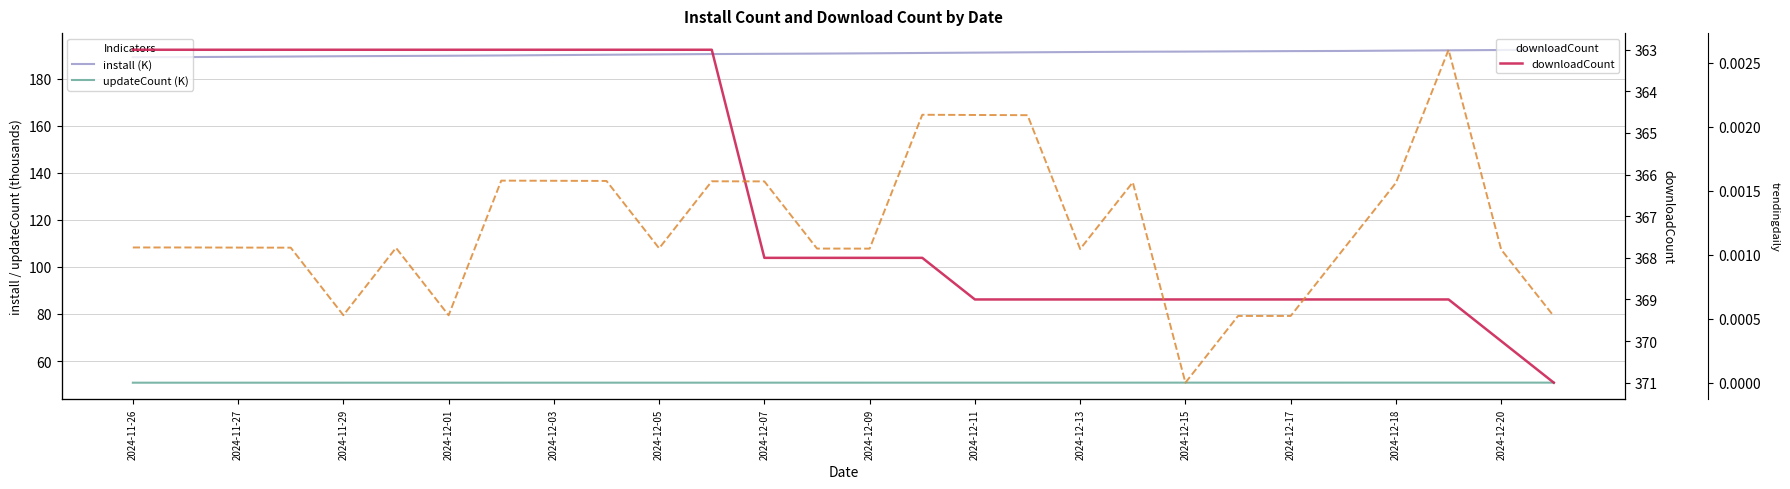

True or false: updateCount (K) has more than 1 points higher than both neighbors.

False